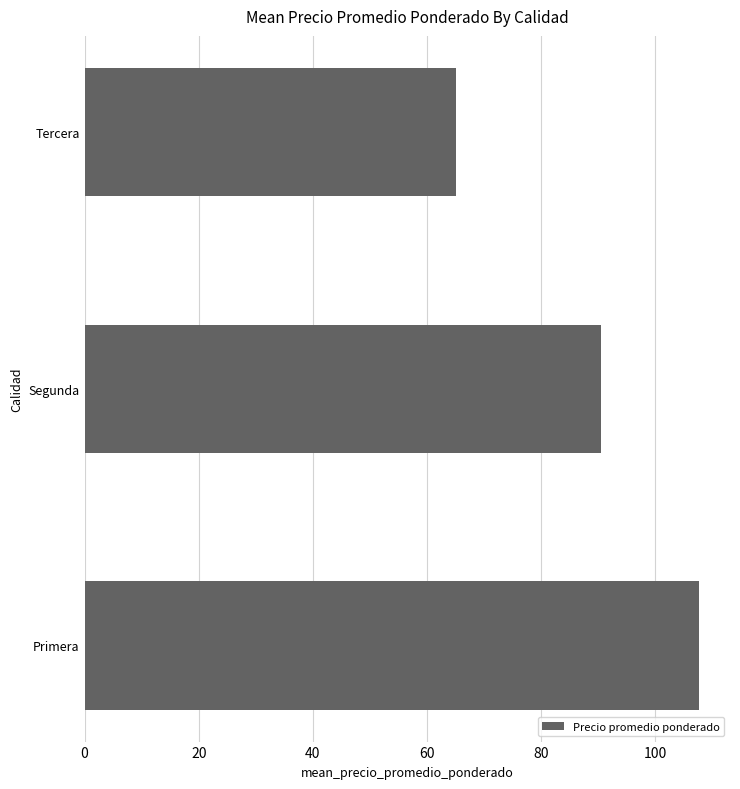

The chart shows a value of 144.8 at Segunda. True or false?

False